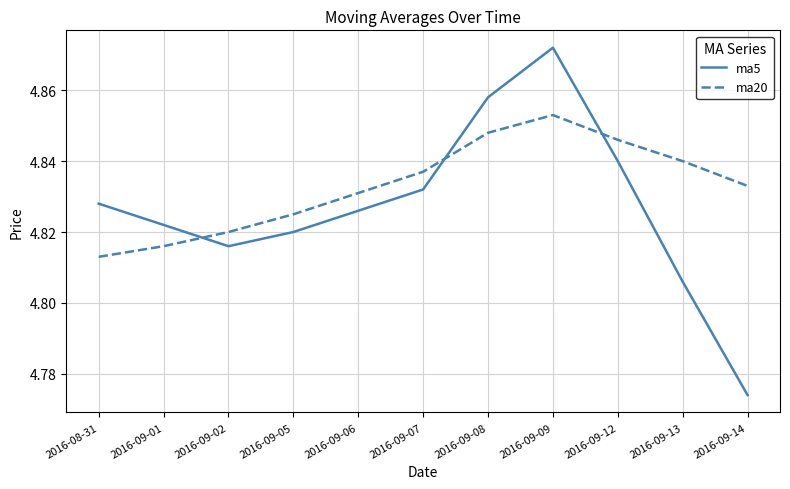

At which label is ma5 closest to 4?

2016-09-14